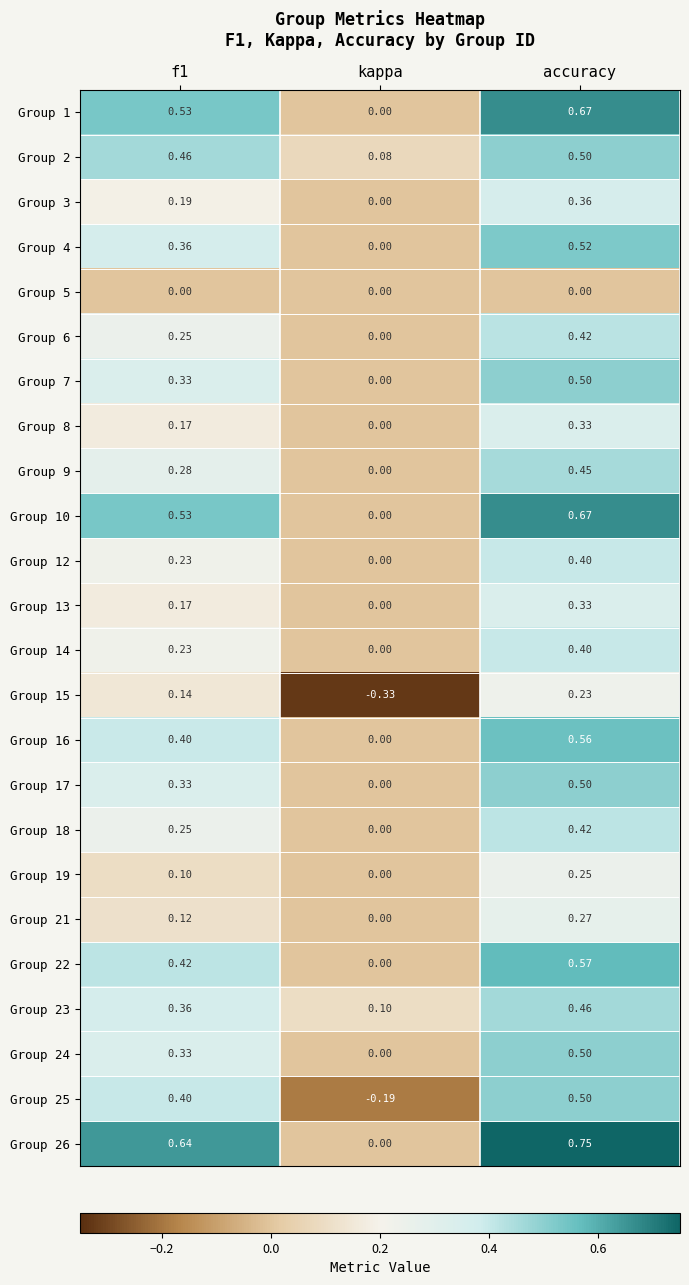

Which category has the lowest value in the Group 21 series?

kappa